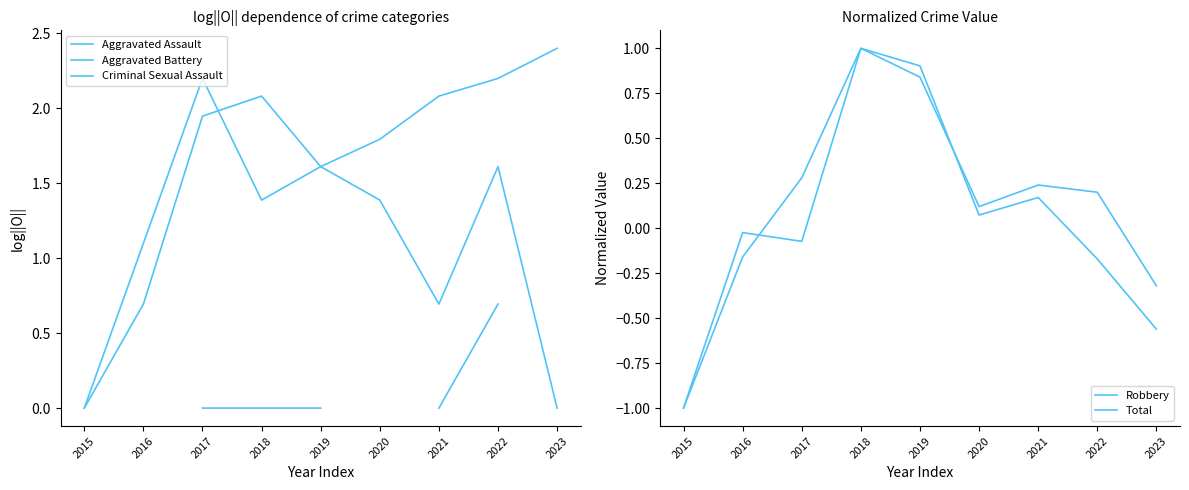

How many interior local peaks does the Total series have?

2